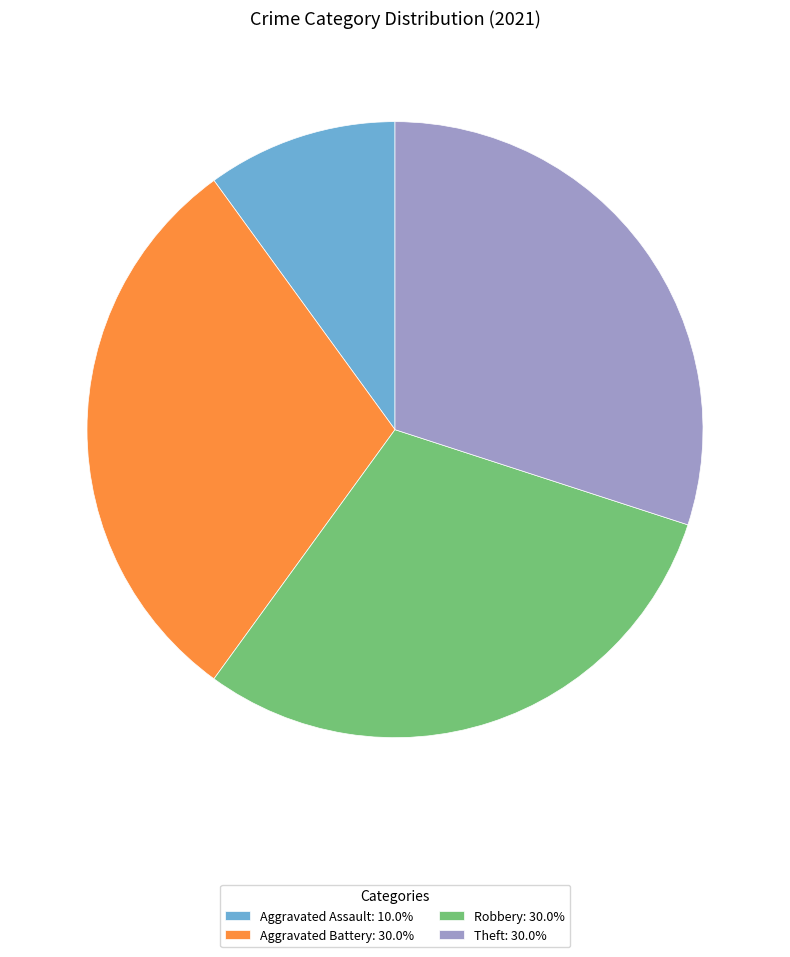

Is the sum of Aggravated Battery: 30.0% and Aggravated Assault: 10.0% greater than half?

No